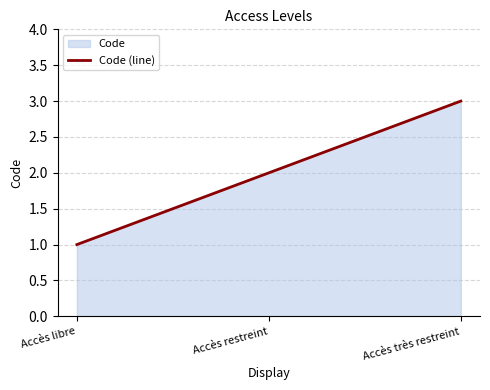

Rank the categories by value from highest to lowest.

Accès très restreint, Accès restreint, Accès libre